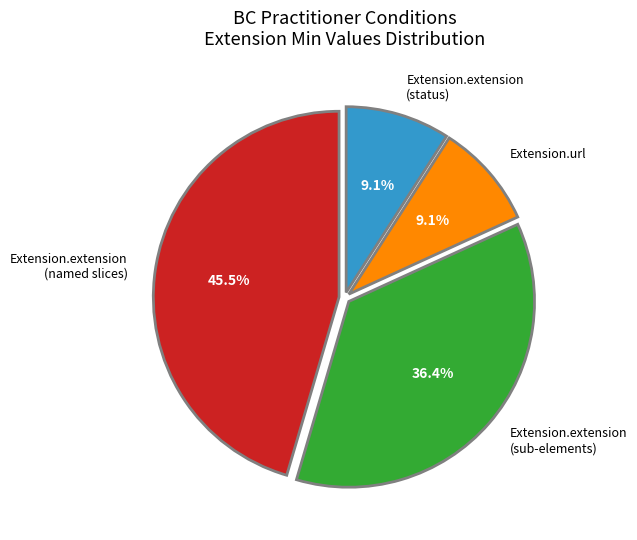

What percentage do Extension.extension (named slices) and Extension.url together represent?

54.5%